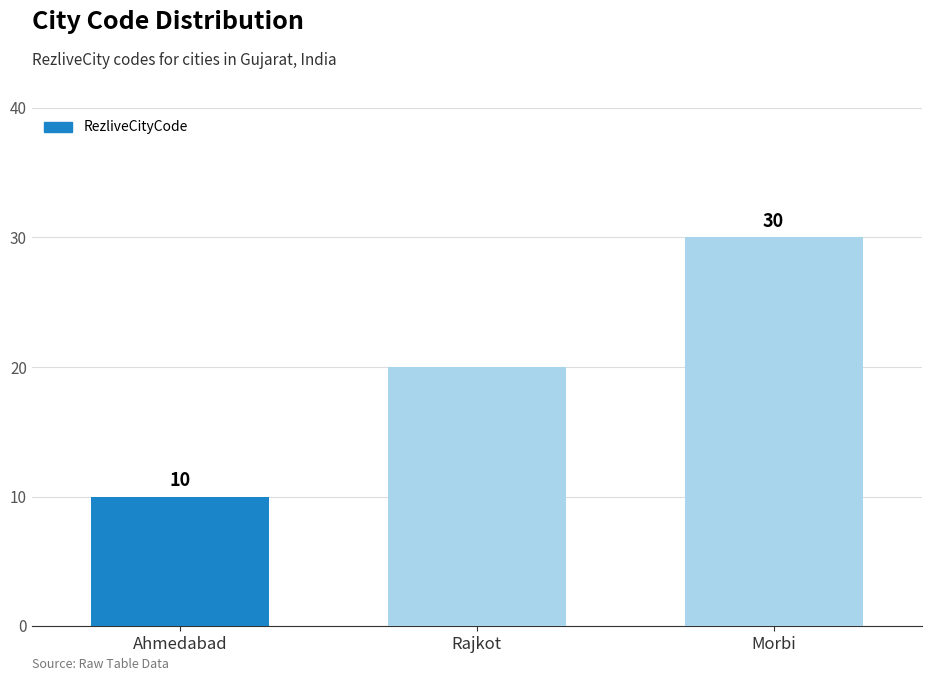

What is the label of the 2nd bar from the right?

Rajkot